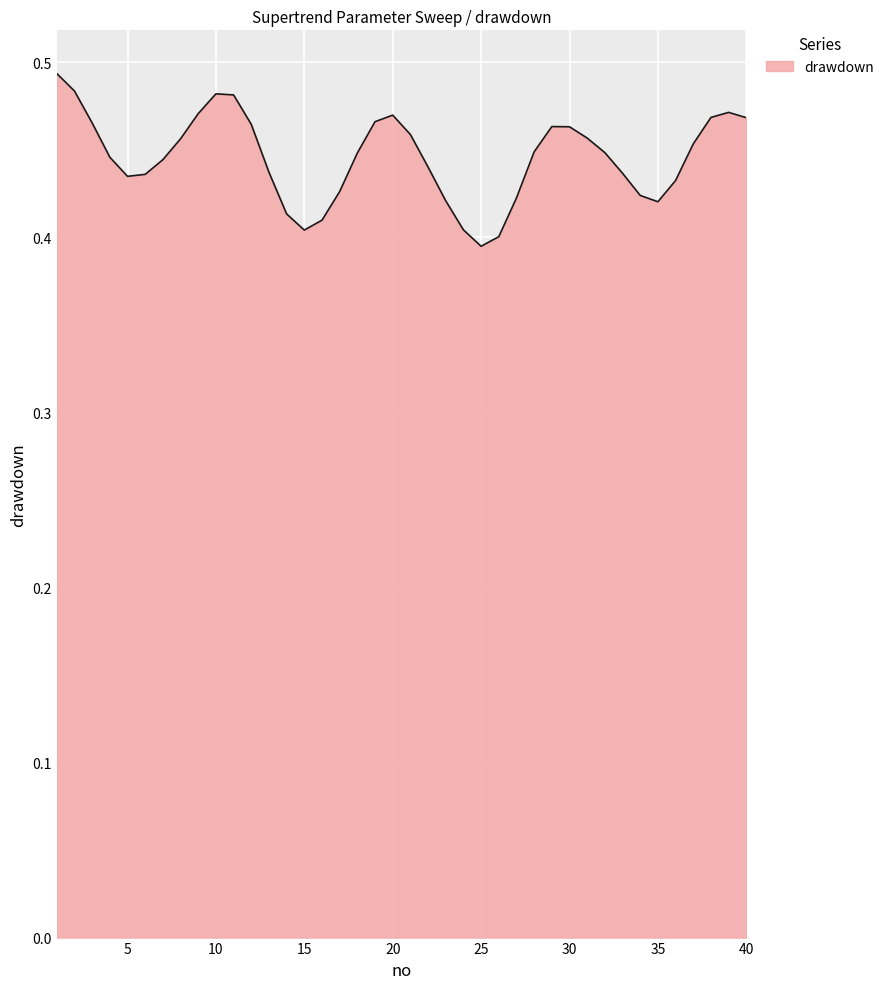

Does the chart have visible grid lines?

Yes